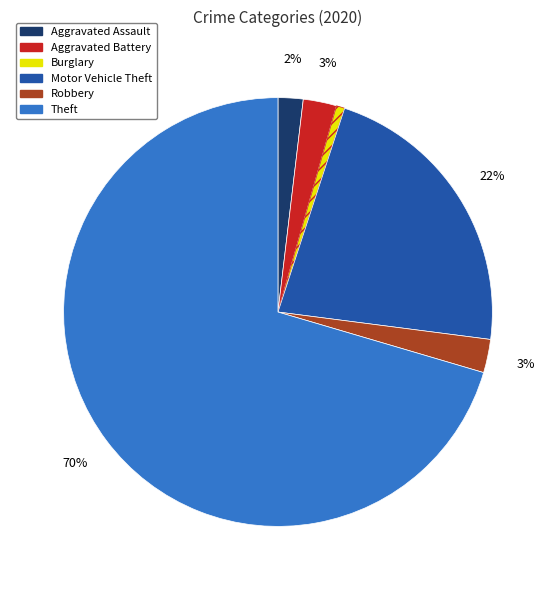

Which slice represents more than half of the pie?

Theft